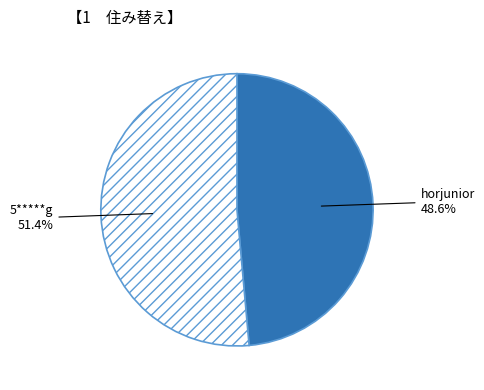

To the nearest percent, what portion does horjunior represent?

49%